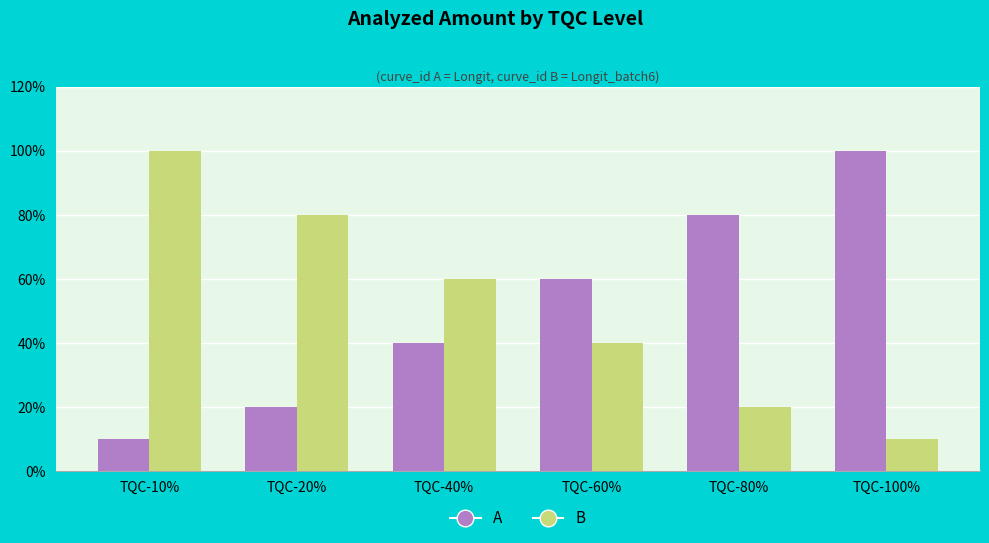

Read the A value at TQC-10%.

10